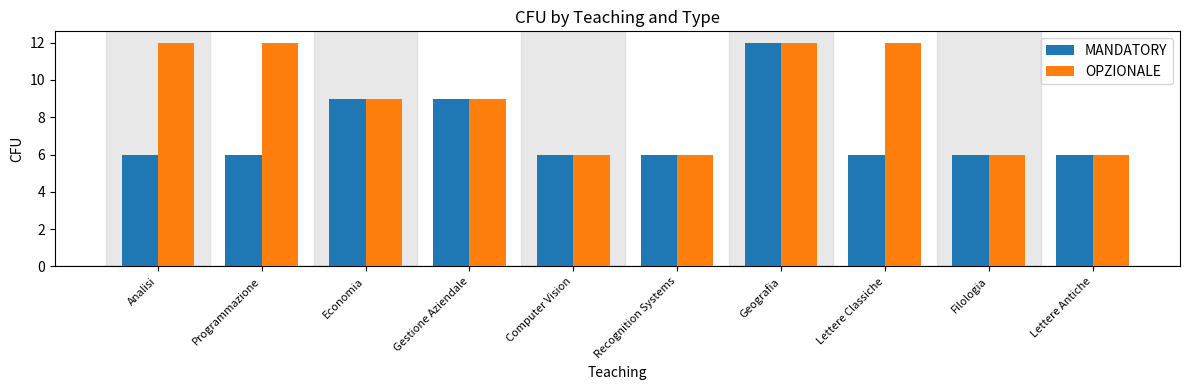

How many bars are there in each group?

2